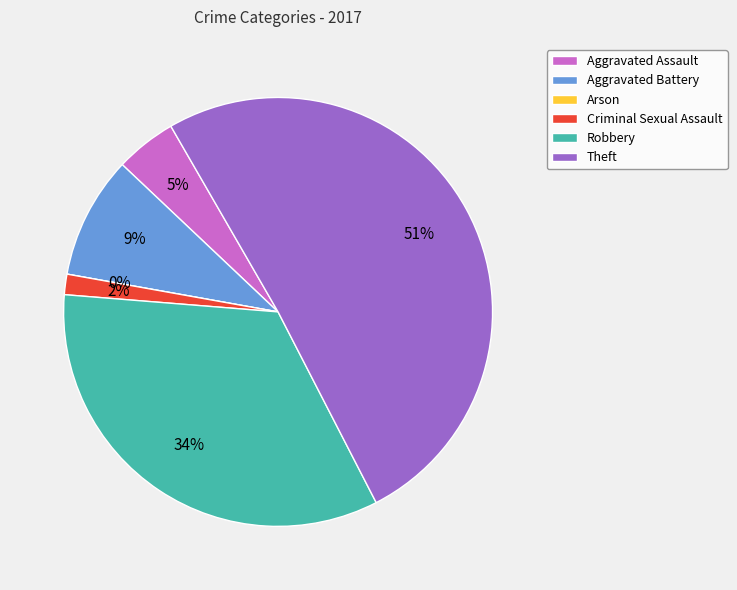

The Aggravated Assault slice represents 5% of the pie. True or false?

True